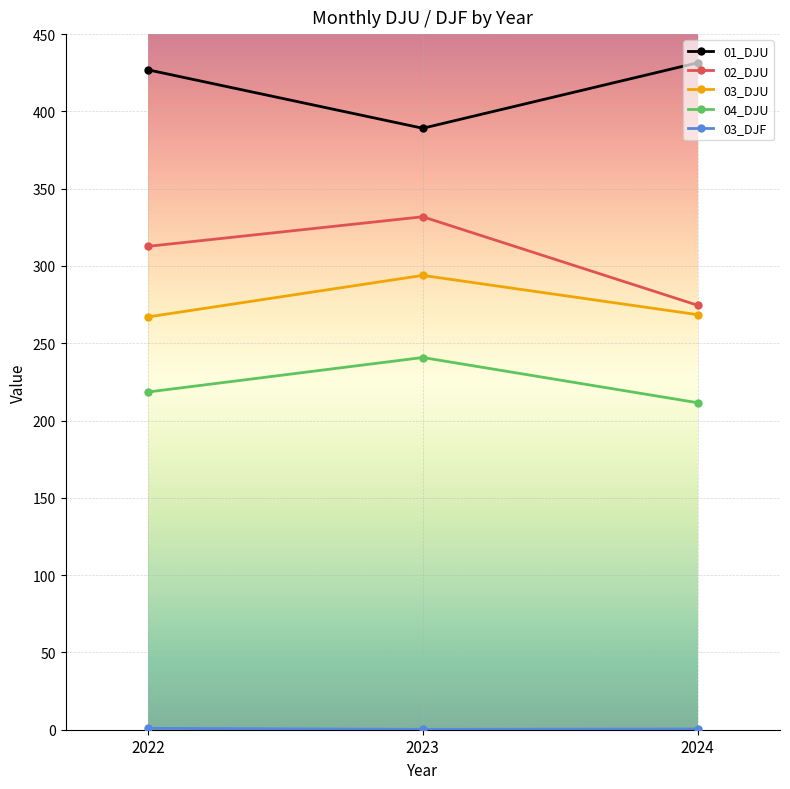

Is it true that 02_DJU equals 514.4 at 2022?

False